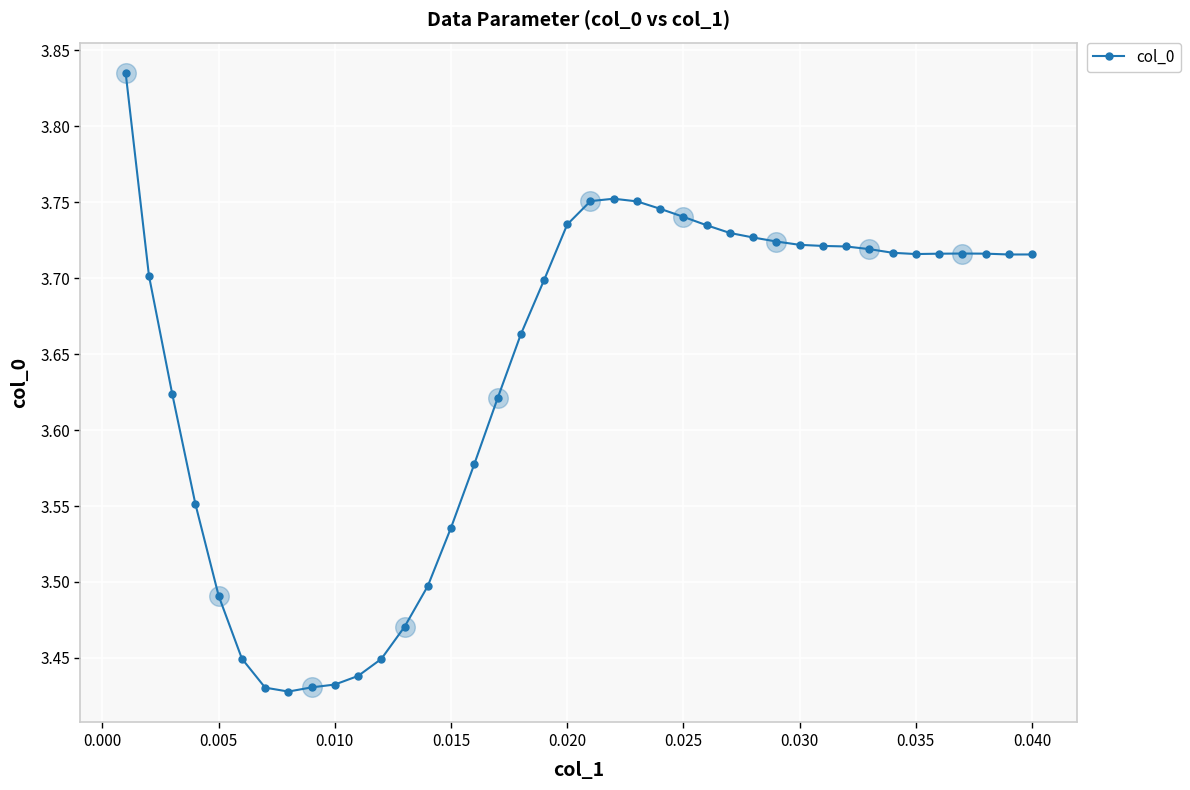

True or false: the data has more than 1 interior local peaks.

True